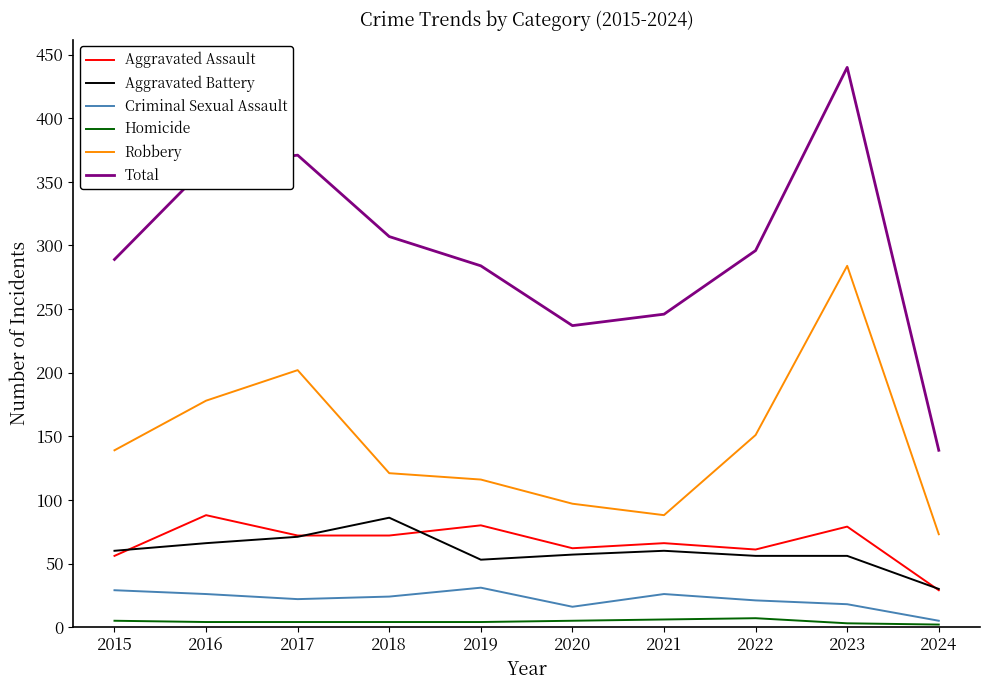

True or false: Criminal Sexual Assault has a value of 24 at 2018.

True